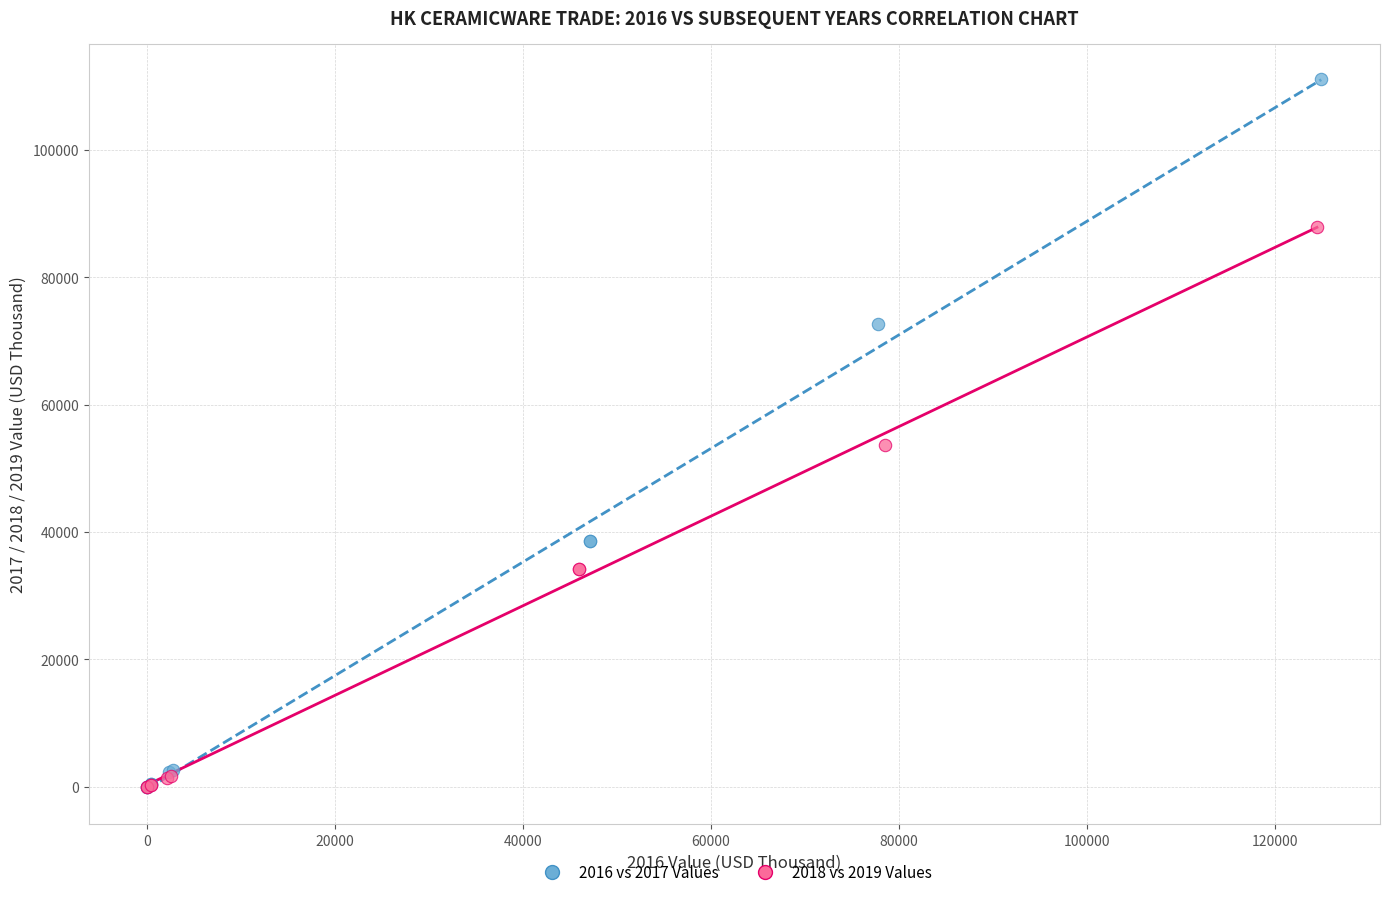

Which series contains the highest Y value?

2016 vs 2017 Values